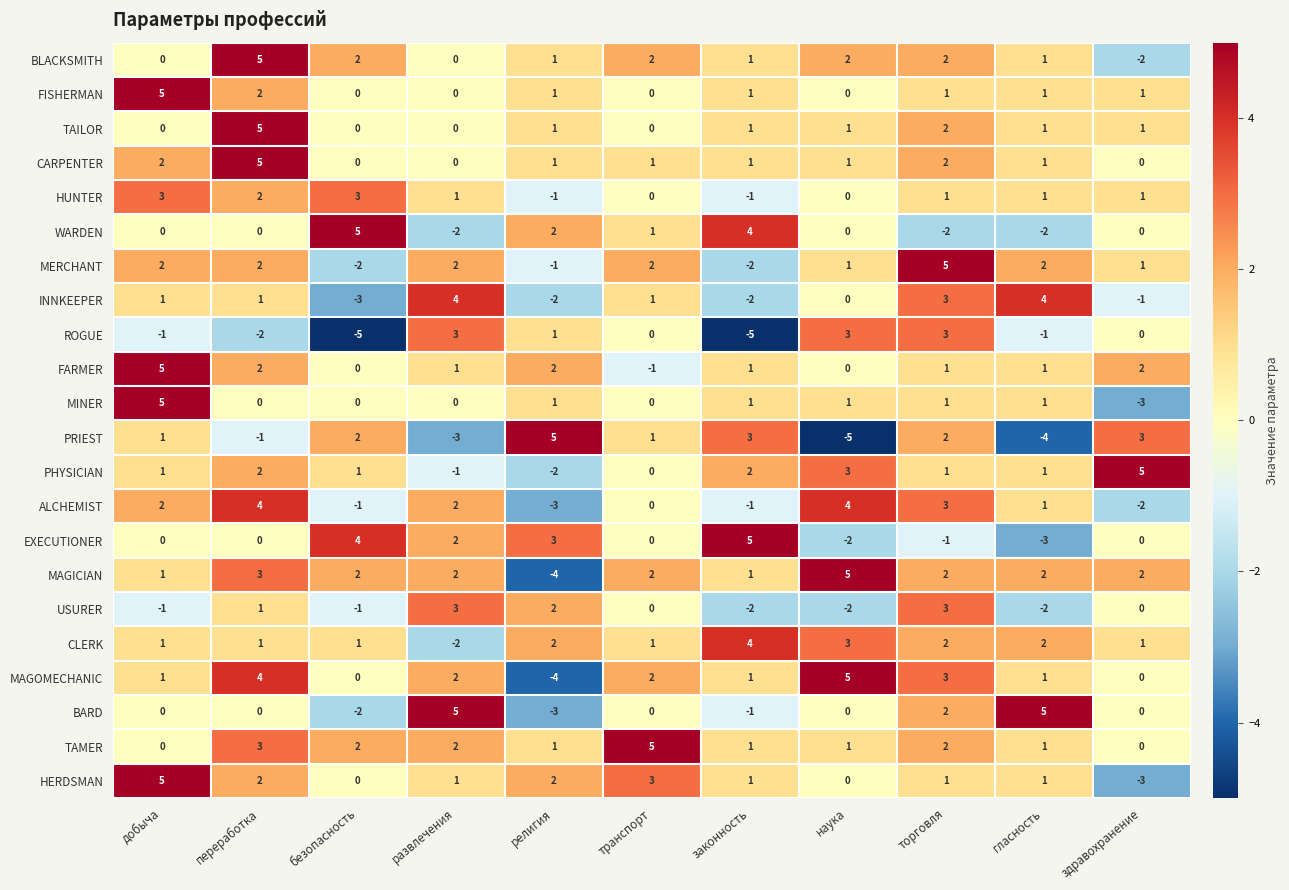

How many negative values does the MAGOMECHANIC series have?

1